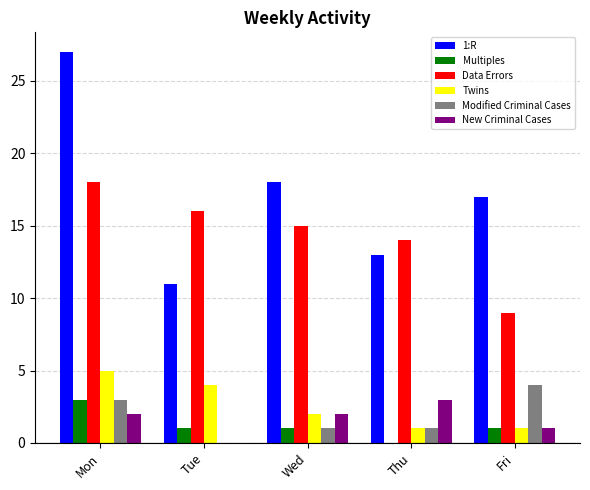

How many groups of bars are there?

5